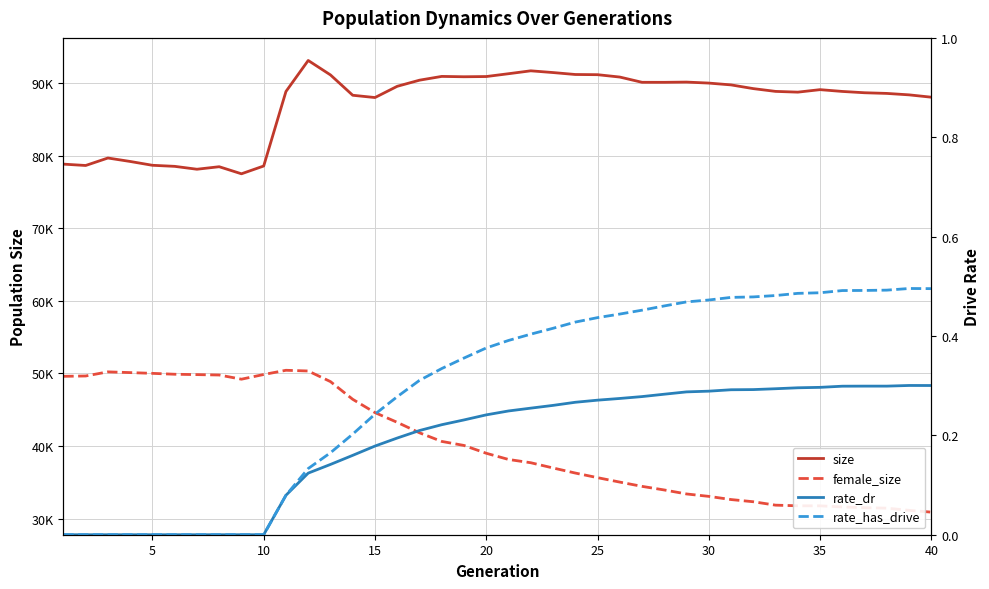

Reading left to right, list all the values displayed in this chart.

size: 78844.0	78656.0	79687.0	79211.0	78684.0	78538.0	78140.0	78487.0	77512.0	78586.0	88856.0	93131.0	91140.0	88336.0	88021.0	89571.0	90414.0	90934.0	90886.0	90917.0	91305.0	91705.0	91466.0	91198.0	91172.0	90846.0	90122.0	90119.0	90152.0	90014.0	89764.0	89252.0	88869.0	88766.0	89109.0	88862.0	88682.0	88590.0	88391.0	88069.0
female_size: 49597.0	49644.0	50212.0	50111.0	50006.0	49884.0	49833.0	49778.0	49202.0	49848.0	50430.0	50332.0	48868.0	46429.0	44597.0	43254.0	41813.0	40625.0	40069.0	38993.0	38139.0	37688.0	36966.0	36267.0	35631.0	35019.0	34430.0	33933.0	33384.0	33051.0	32613.0	32311.0	31840.0	31754.0	31747.0	31593.0	31488.0	31427.0	31125.0	30878.0
rate_dr: 0.0	0.0	0.0	0.0	0.0	0.0	0.0	0.0	0.0	0.0	0.1	0.1	0.1	0.2	0.2	0.2	0.2	0.2	0.2	0.2	0.2	0.3	0.3	0.3	0.3	0.3	0.3	0.3	0.3	0.3	0.3	0.3	0.3	0.3	0.3	0.3	0.3	0.3	0.3	0.3
rate_has_drive: 0.0	0.0	0.0	0.0	0.0	0.0	0.0	0.0	0.0	0.0	0.1	0.1	0.2	0.2	0.2	0.3	0.3	0.3	0.4	0.4	0.4	0.4	0.4	0.4	0.4	0.4	0.5	0.5	0.5	0.5	0.5	0.5	0.5	0.5	0.5	0.5	0.5	0.5	0.5	0.5